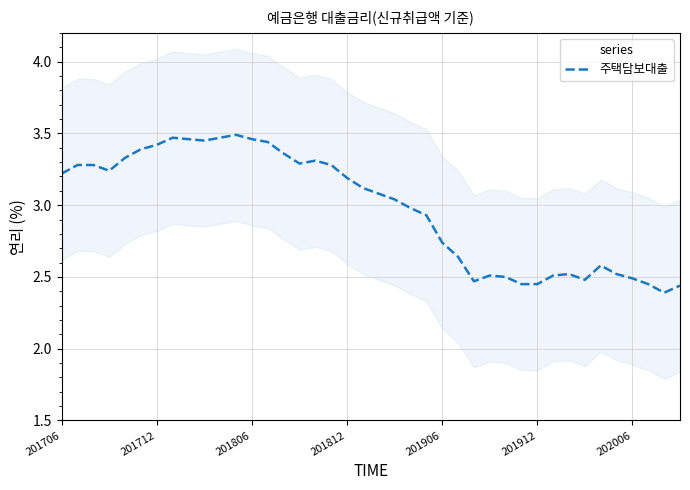

How many points are higher than both their immediate neighbors (excluding endpoints)?

6